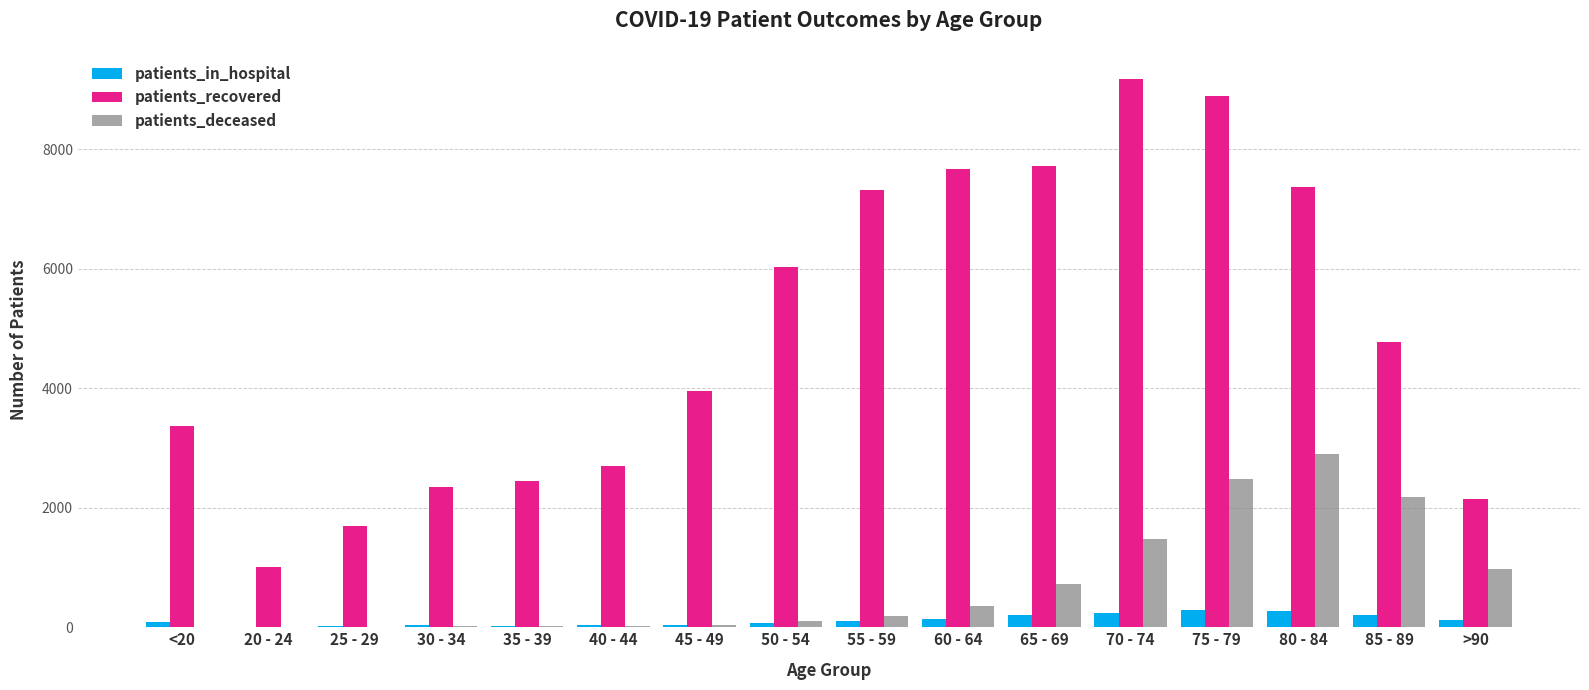

Is it true that patients_deceased equals 1475 at 70 - 74?

True